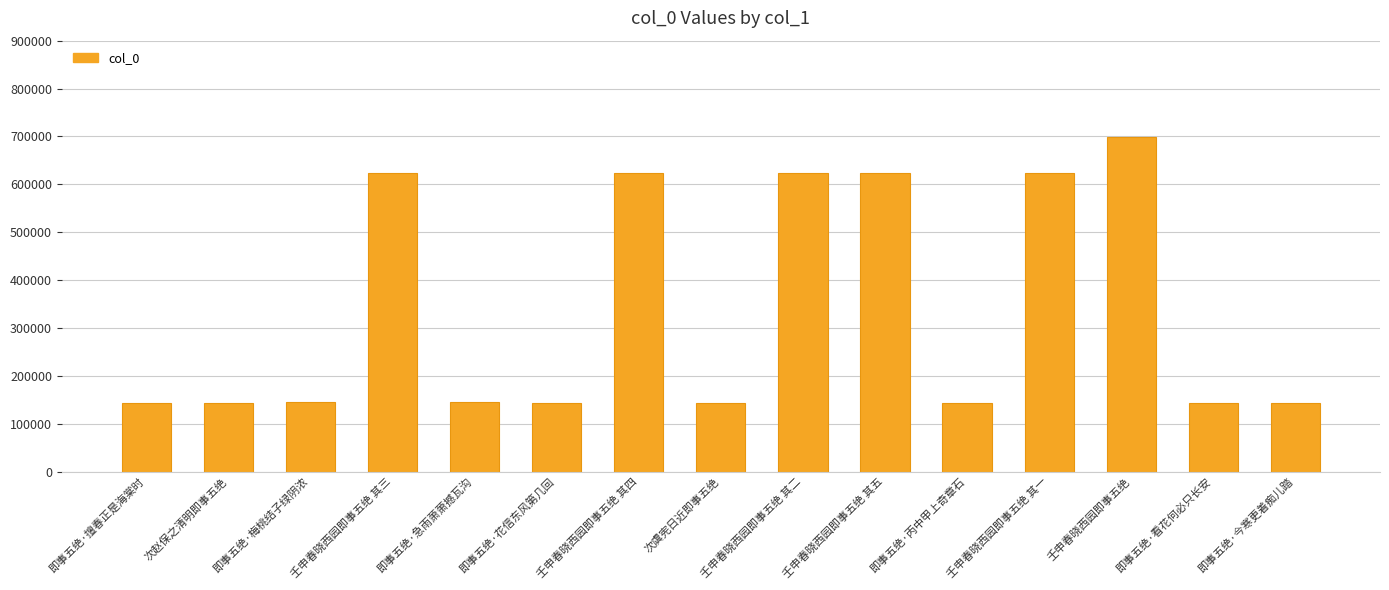

Does the chart contain stacked bars?

No